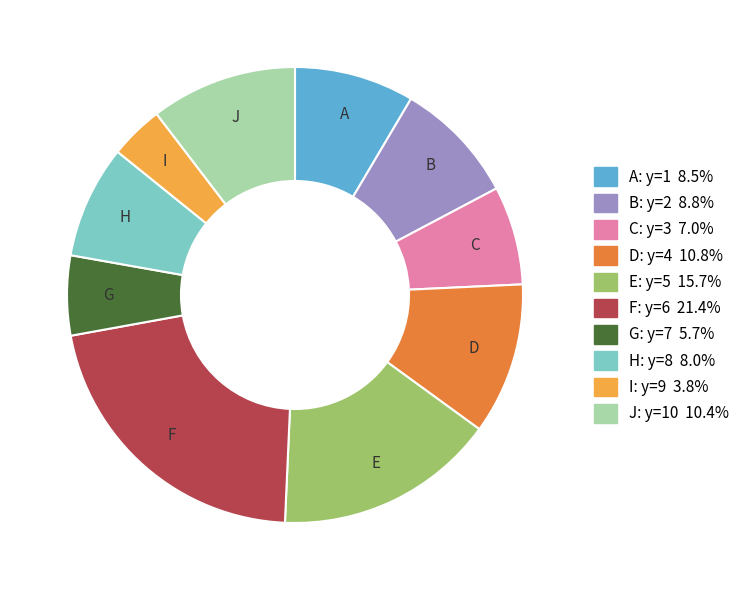

Does any single category account for the majority?

No